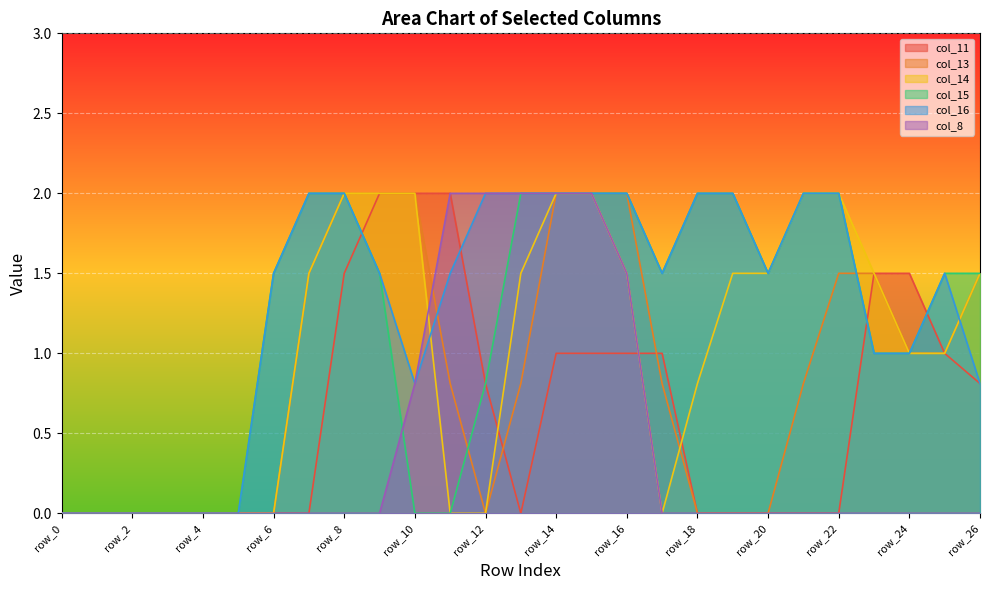

How many lines are shown in the chart?

6